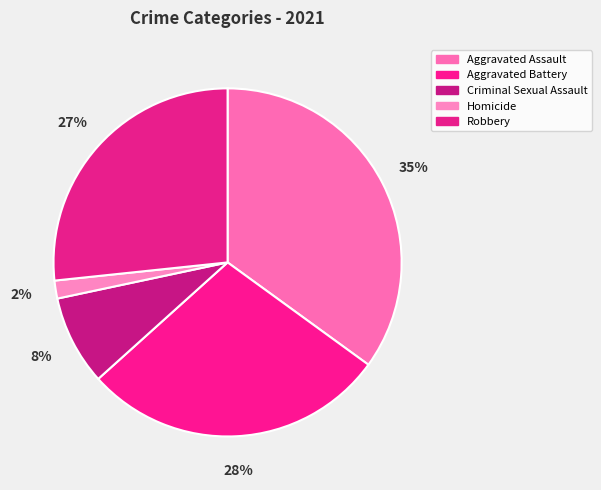

Is there any slice that represents more than half of the pie?

No